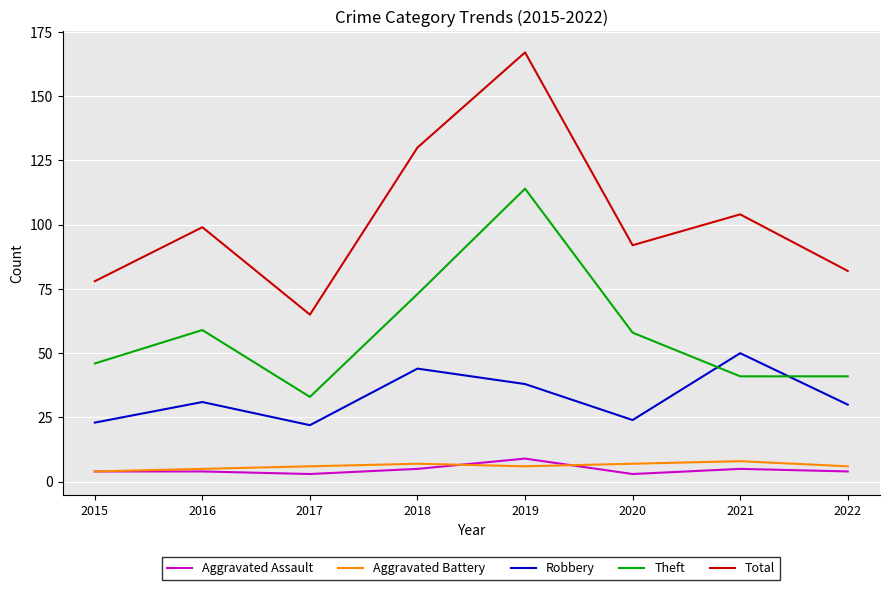

What is the smallest value displayed?

3